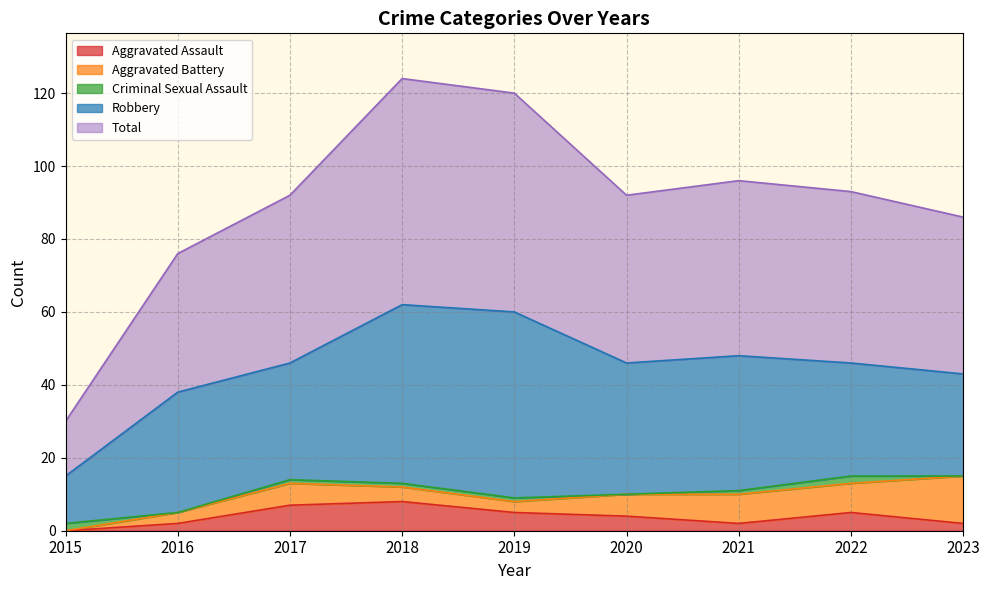

True or false: Robbery has more than 0 points higher than both neighbors.

True